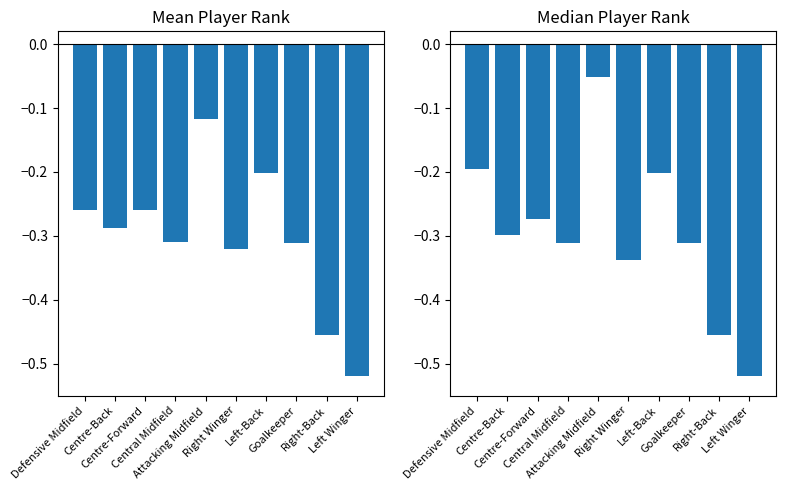

What is the approximate value of Mean Player Rank at Attacking Midfield?

-0.1